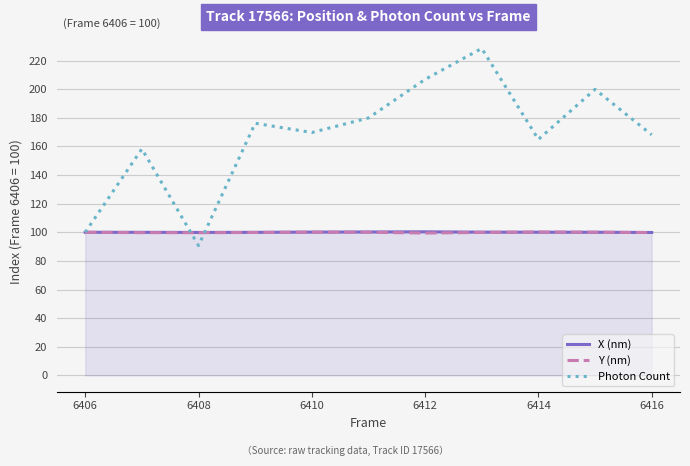

What is the greatest value displayed?

228.5